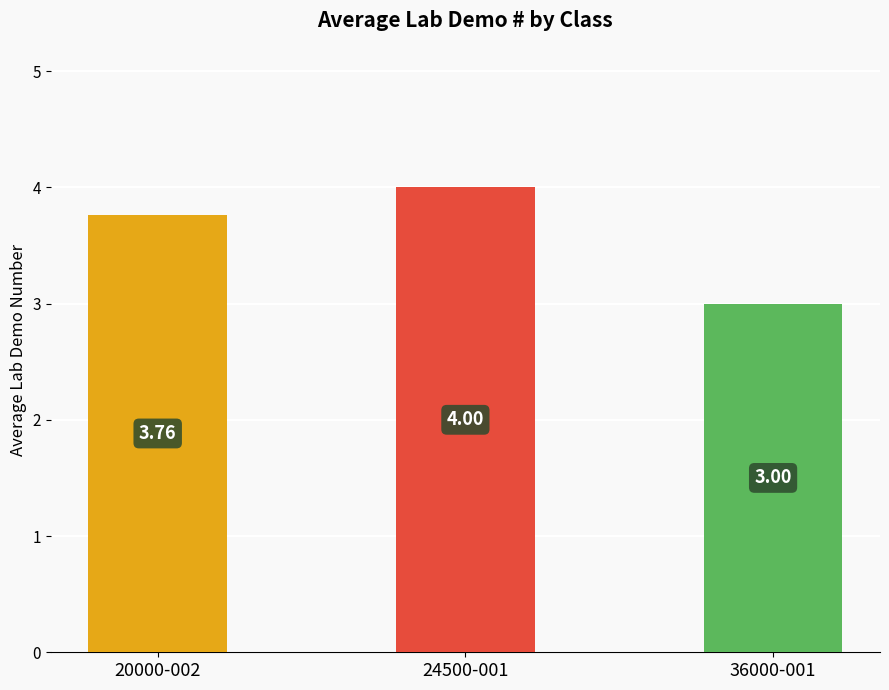

List the labels in order of value, smallest first.

36000-001, 20000-002, 24500-001